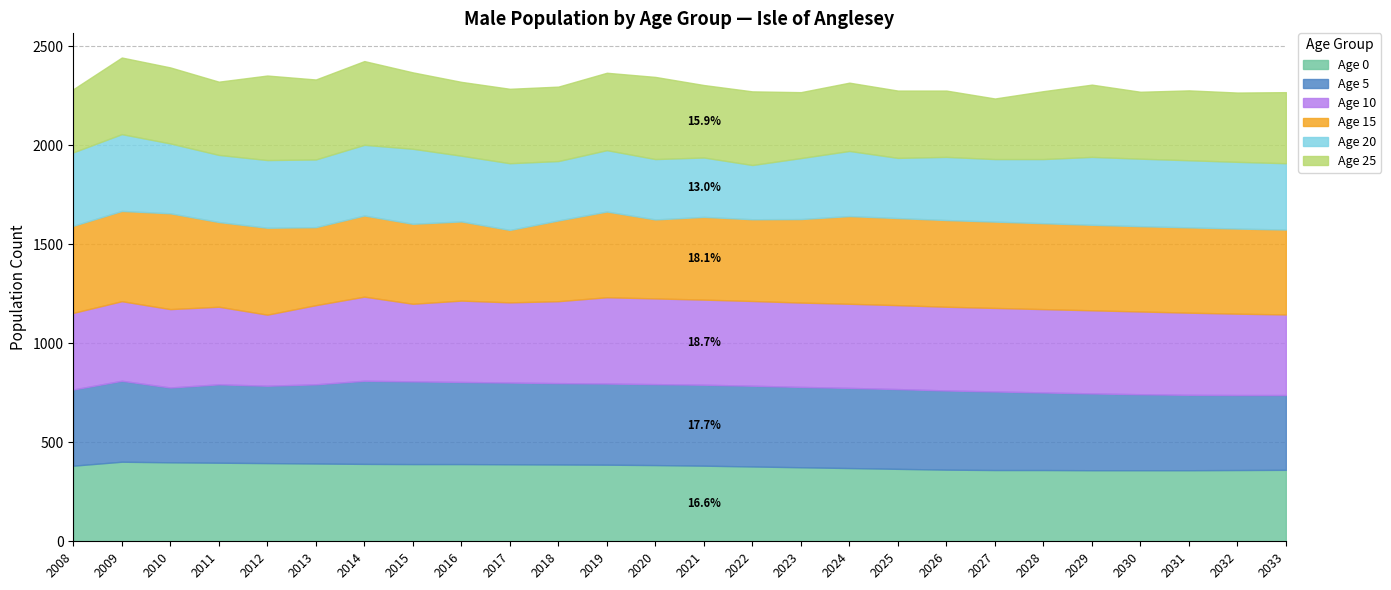

Which series has the largest total across all categories?

Age 15